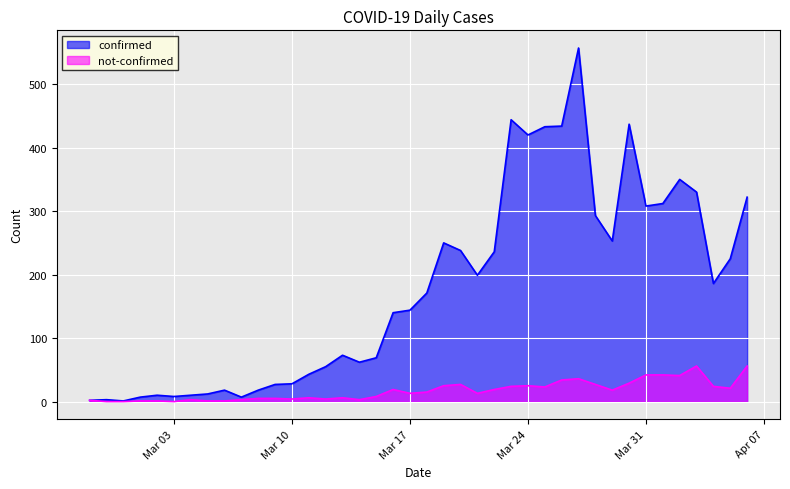

Reading left to right, extract all data points from this chart.

confirmed: 2	3	1	7	10	8	10	12	18	7	18	27	28	43	55	73	62	69	140	144	171	250	238	199	236	444	420	433	434	557	293	253	437	308	312	350	330	186	225	322
not-confirmed: 2	0	0	1	1	0	3	1	1	3	5	5	4	6	4	6	3	8	19	13	15	25	27	13	19	24	25	23	34	36	27	18	29	42	42	41	56	24	21	56